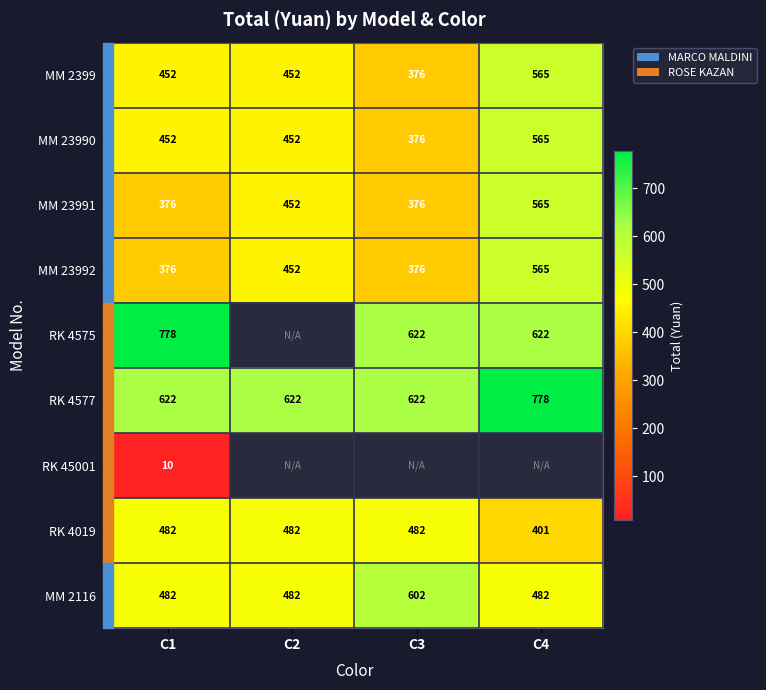

What is the difference between the maximum and minimum values in the MM 2399 series?

189